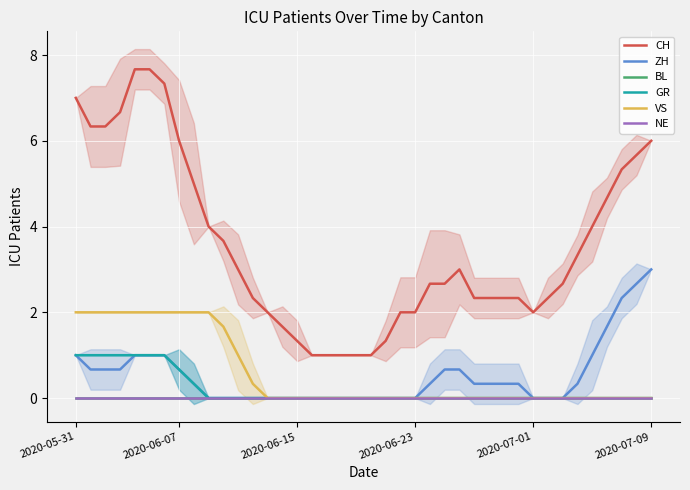

True or false: GR has a value of 1.0 at 2020-05-31.

True